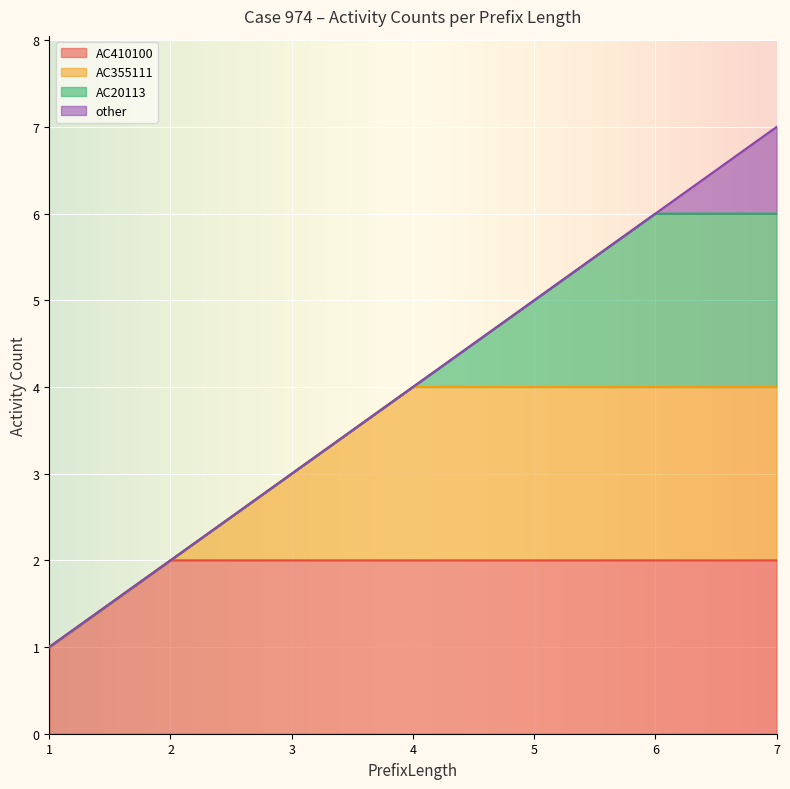

How many data points does each series have?

7